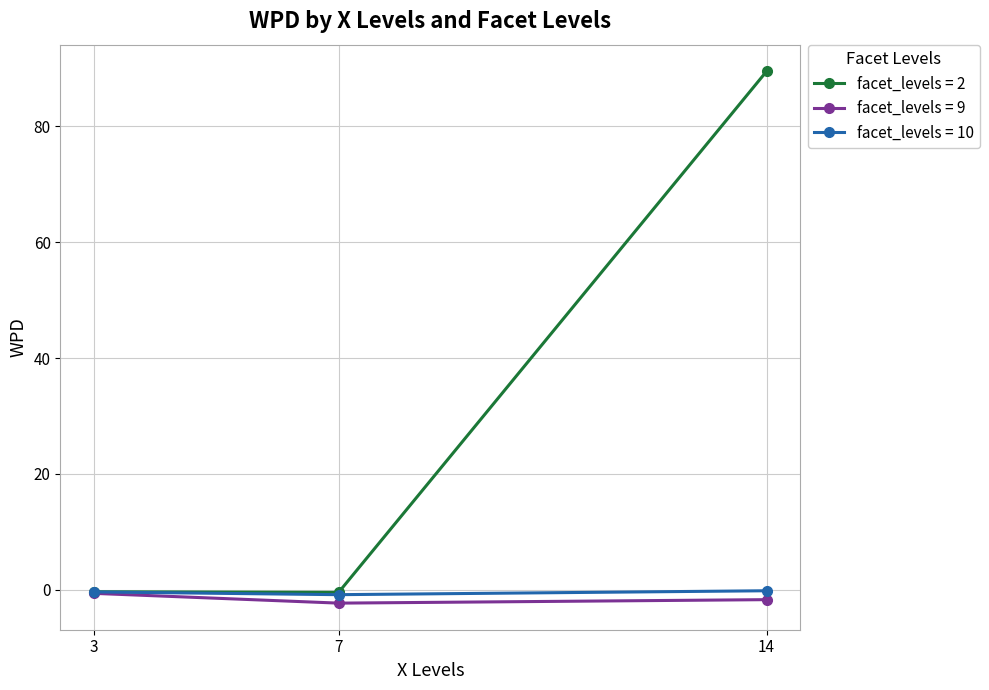

True or false: facet_levels = 9 has a value of -2.3 at 7.

True